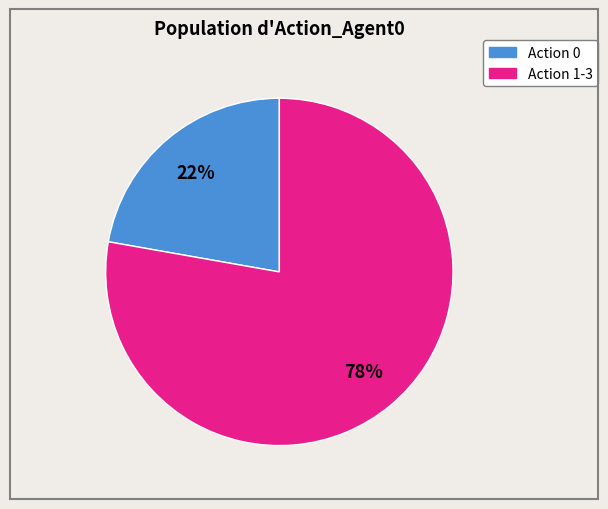

Does any single category account for the majority?

Yes